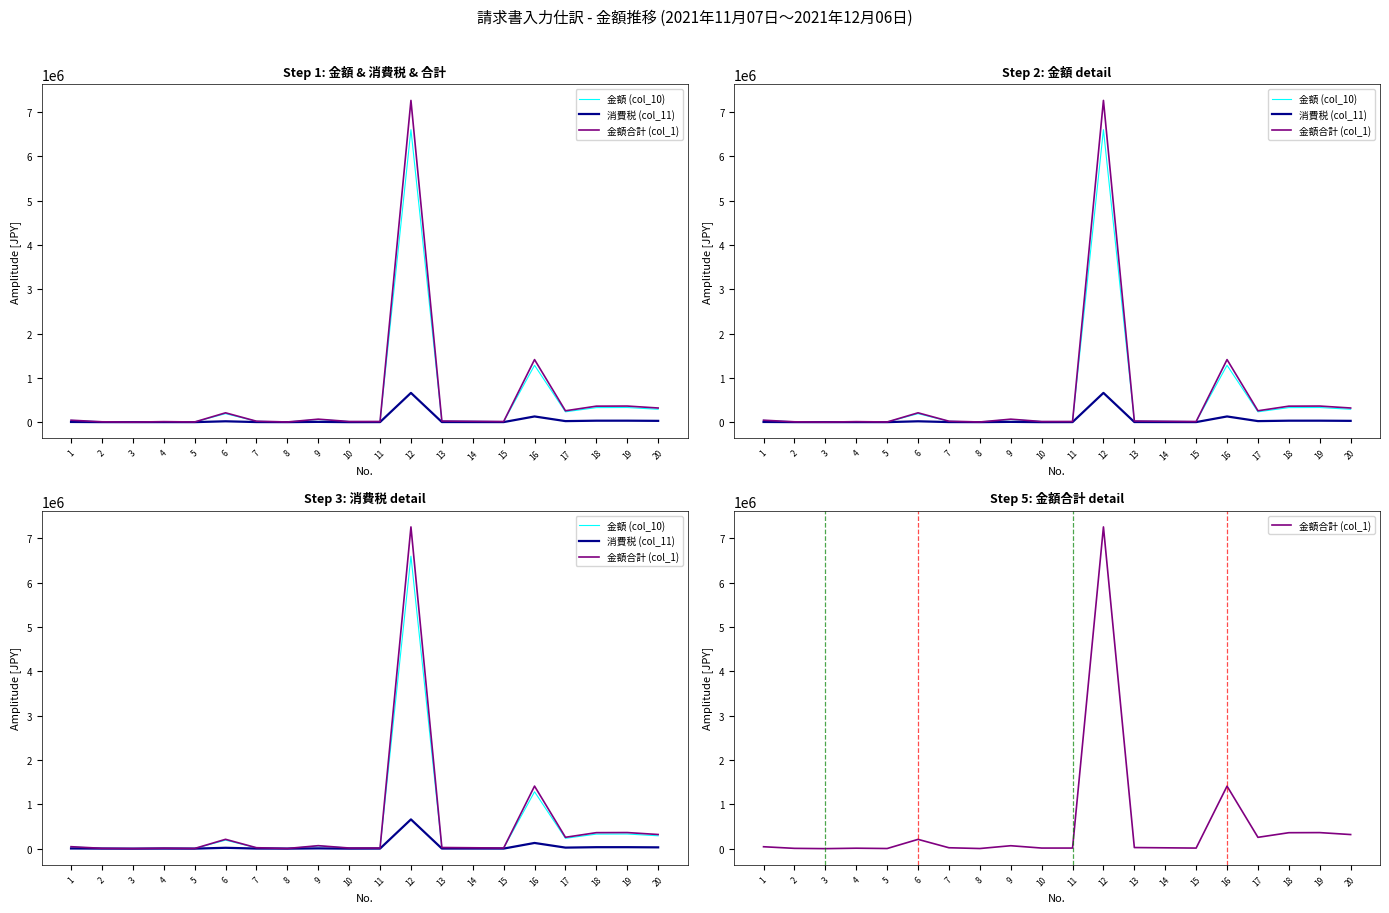

How many values in the 金額 (col_10) series are below 23400?

10